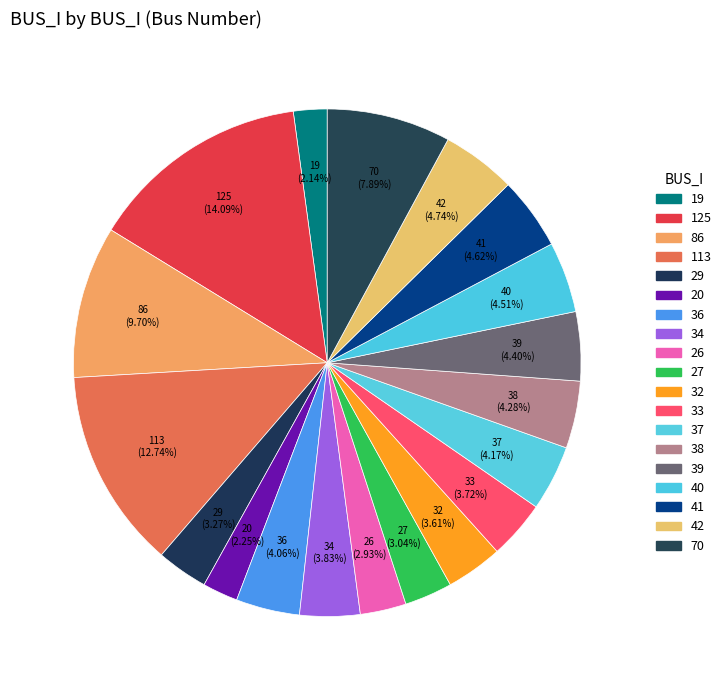

Is the sum of 29 and 40 greater than half?

No